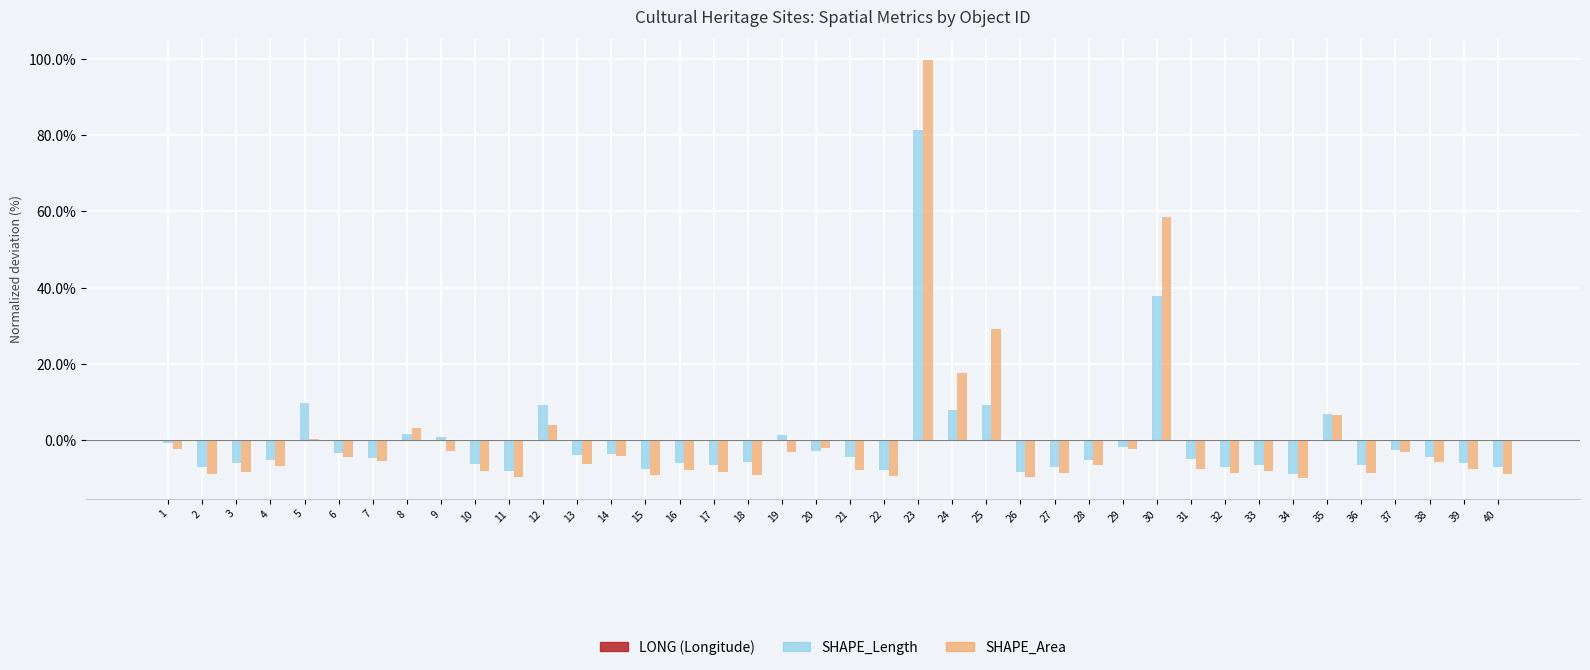

Which label corresponds to the largest value in the chart?

23